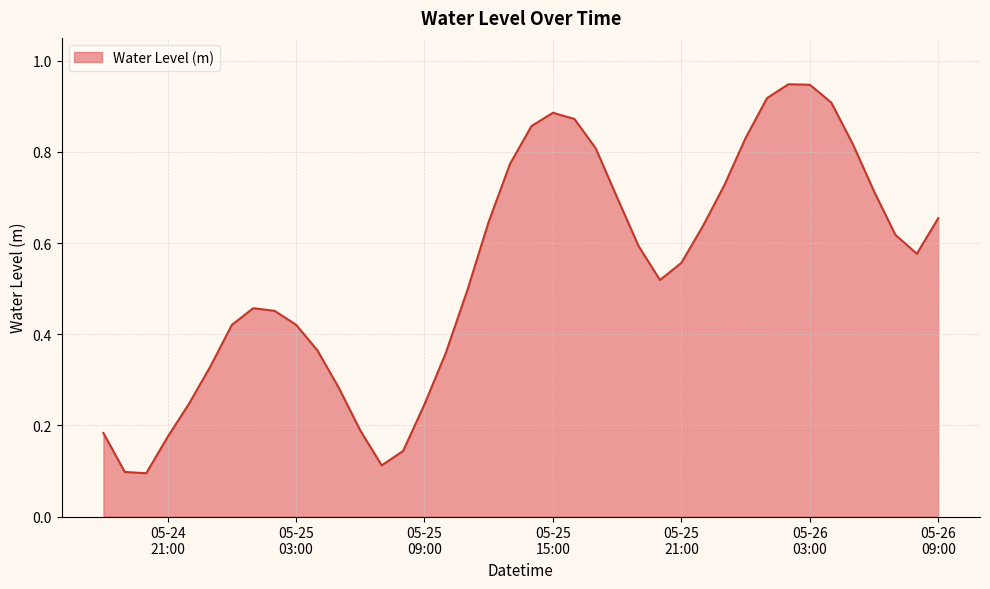

How many lines are shown in the chart?

1